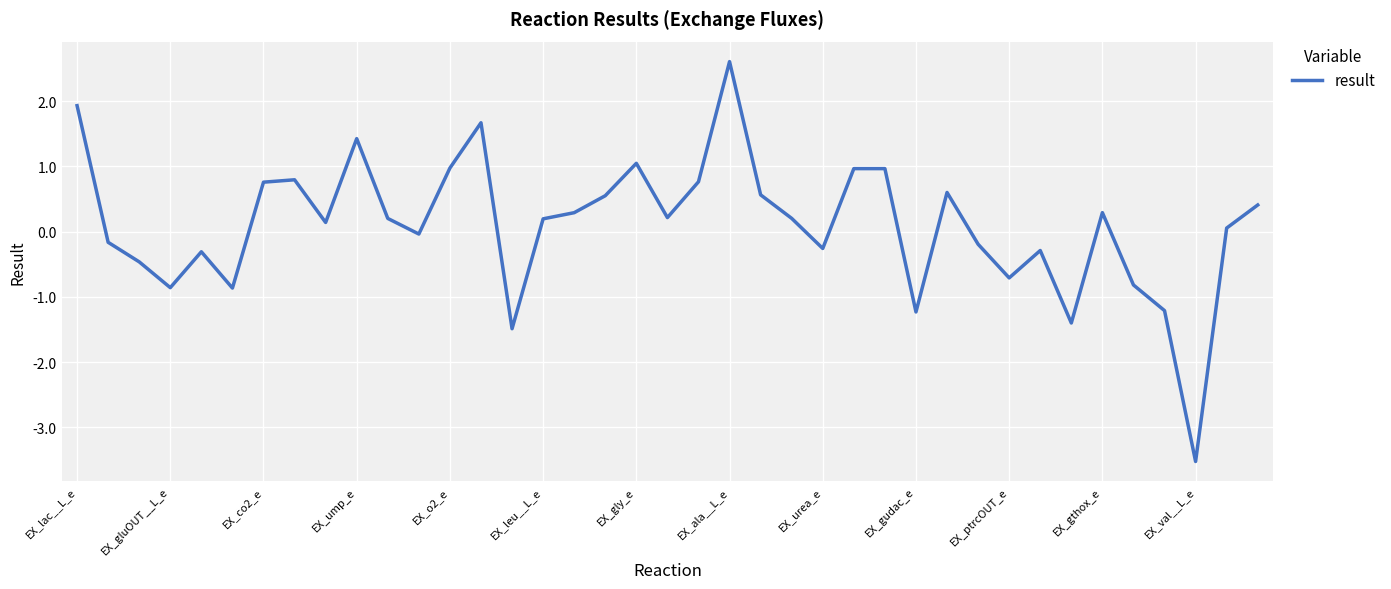

What is the average value?

0.1